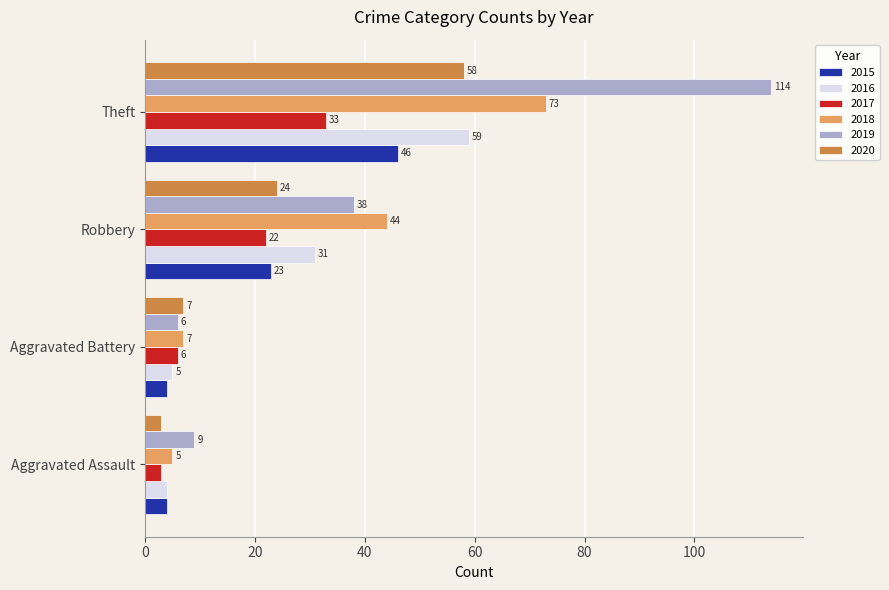

The 2017 series shows 3 at Aggravated Assault. True or false?

True